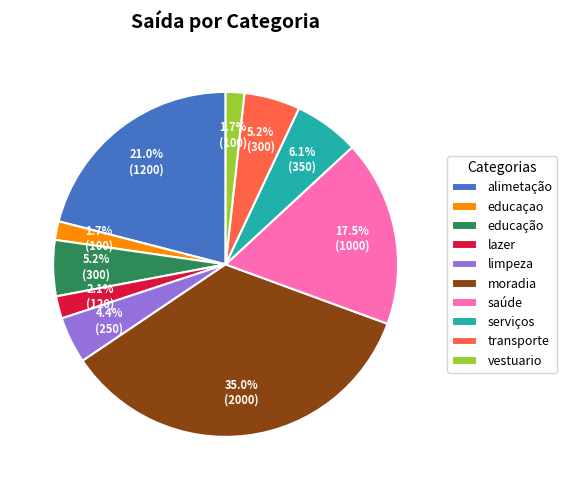

The lazer slice represents 2% of the pie. True or false?

True